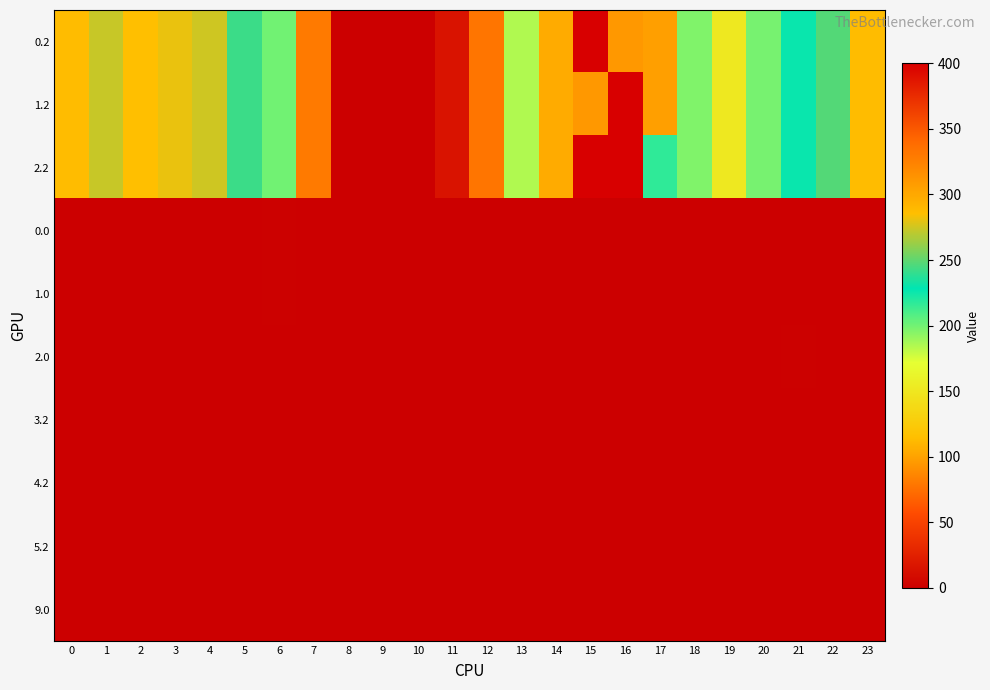

At which category does the chart reach its minimum across all series?

8